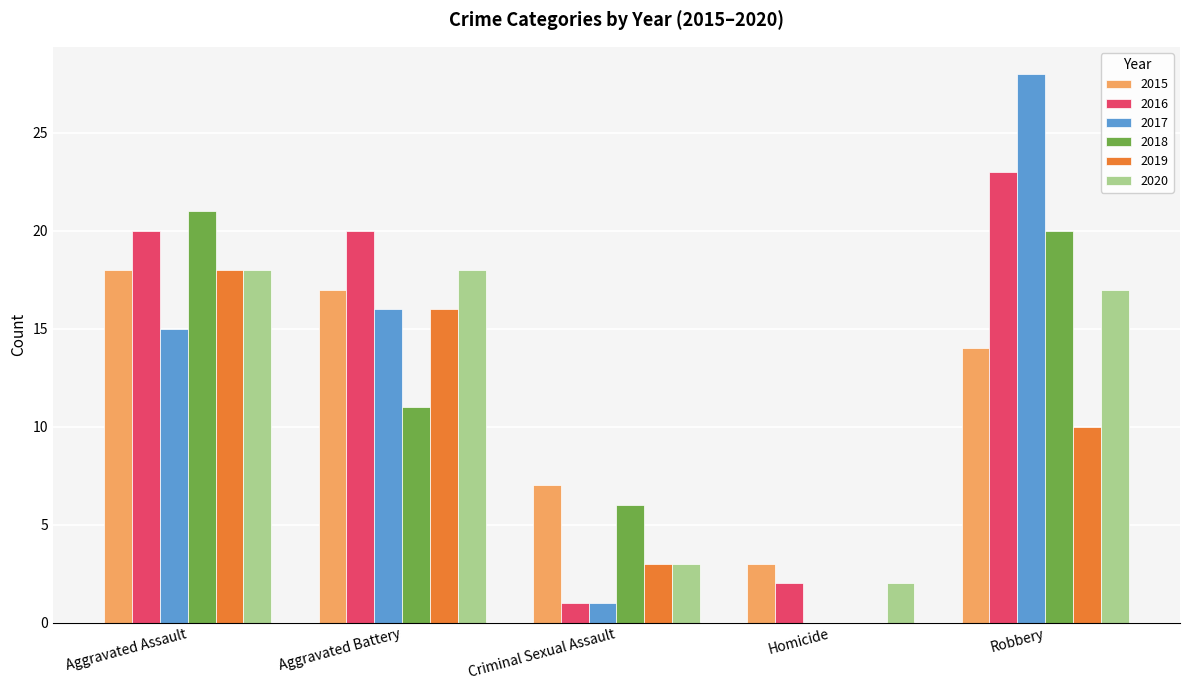

Which series changed the most between Aggravated Assault and Criminal Sexual Assault?

2016